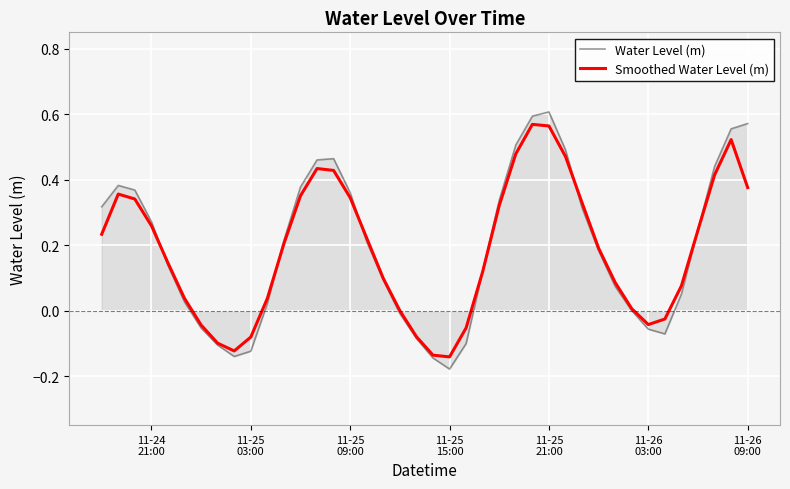

True or false: Smoothed Water Level (m) and Water Level (m) intersect in this chart.

True